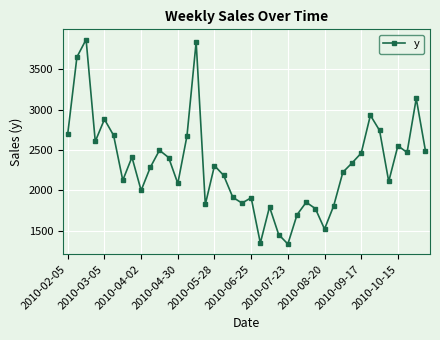

How many points are lower than both their immediate neighbors (excluding endpoints)?

11